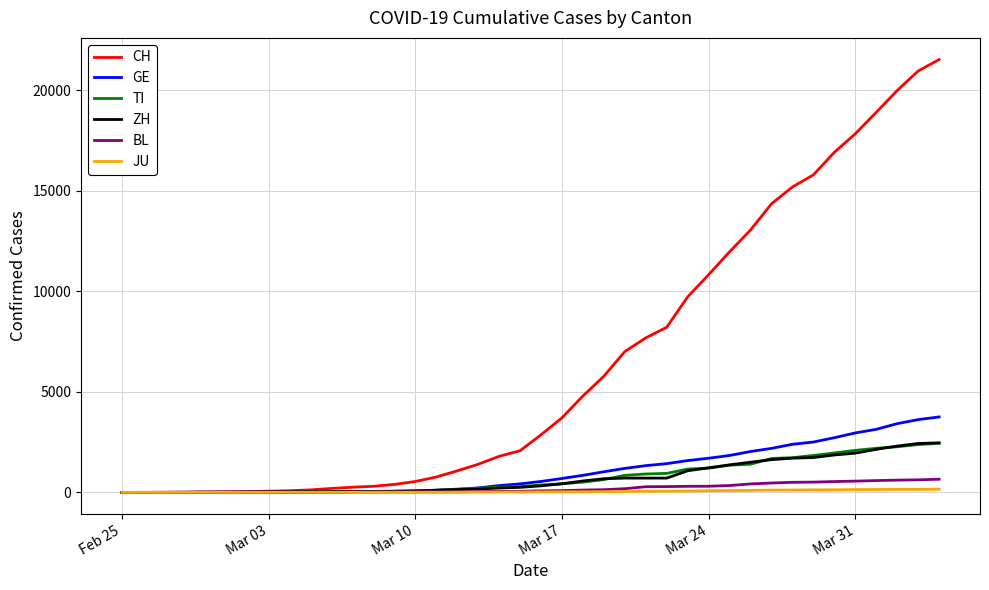

Which series has the largest range (max minus min)?

CH